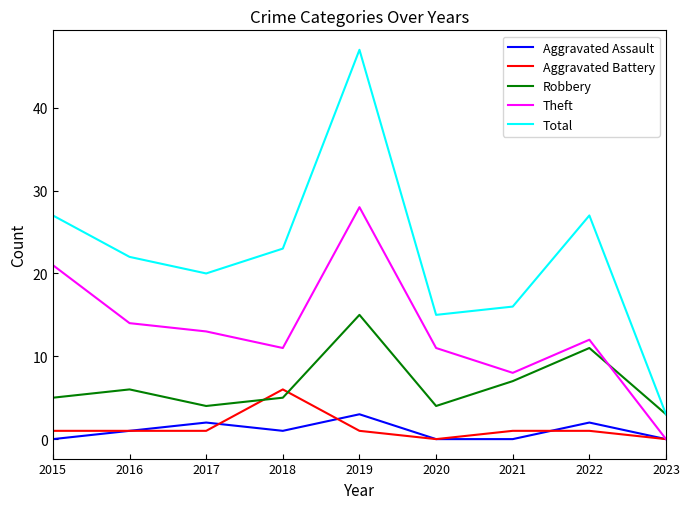

Reading left to right, what are all the values shown in this chart?

Aggravated Assault: 0	1	2	1	3	0	0	2	0
Aggravated Battery: 1	1	1	6	1	0	1	1	0
Robbery: 5	6	4	5	15	4	7	11	3
Theft: 21	14	13	11	28	11	8	12	0
Total: 27	22	20	23	47	15	16	27	3